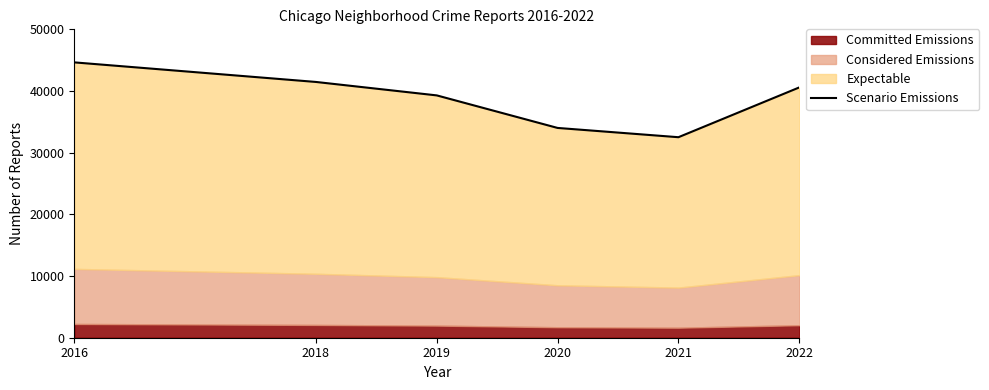

Does the chart have visible grid lines?

No